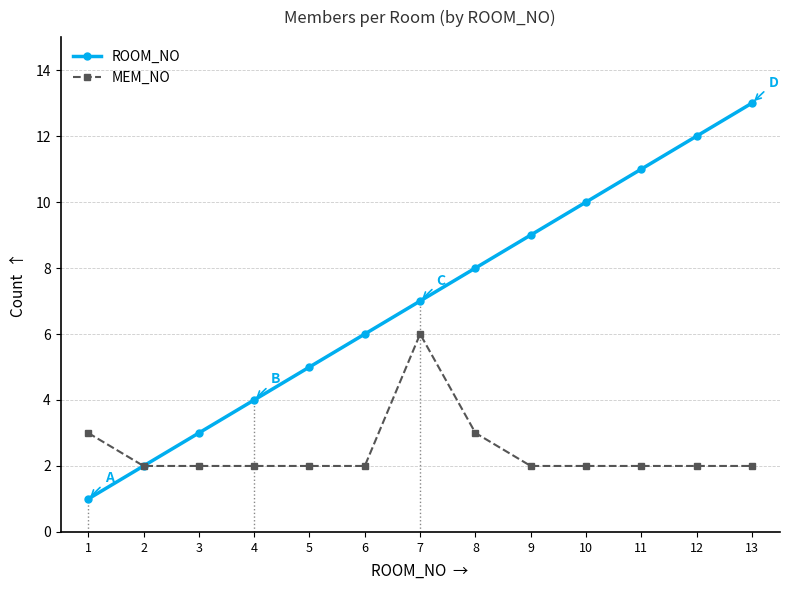

What is the value of the MEM_NO point at the 9th from the left?

2